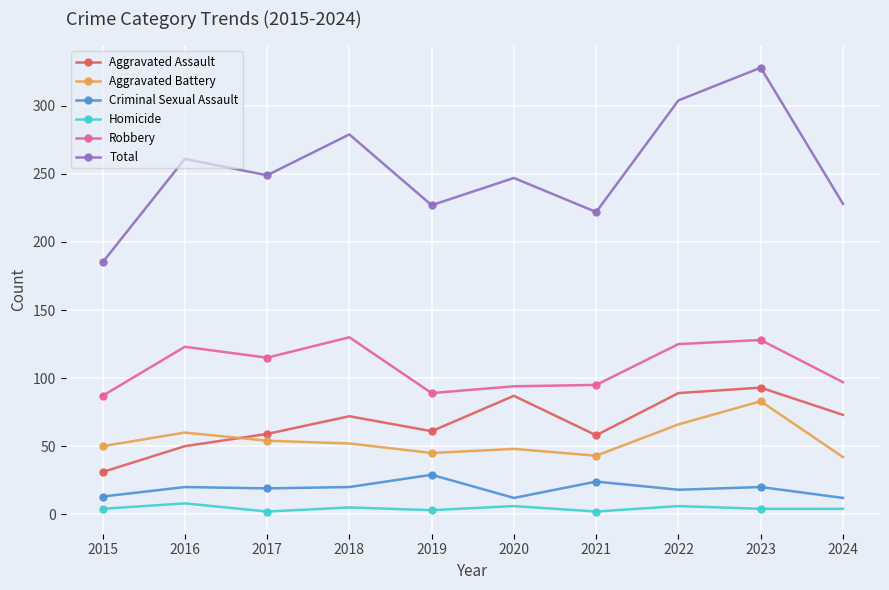

What is the difference between the Robbery values at 2023 and 2019?

39